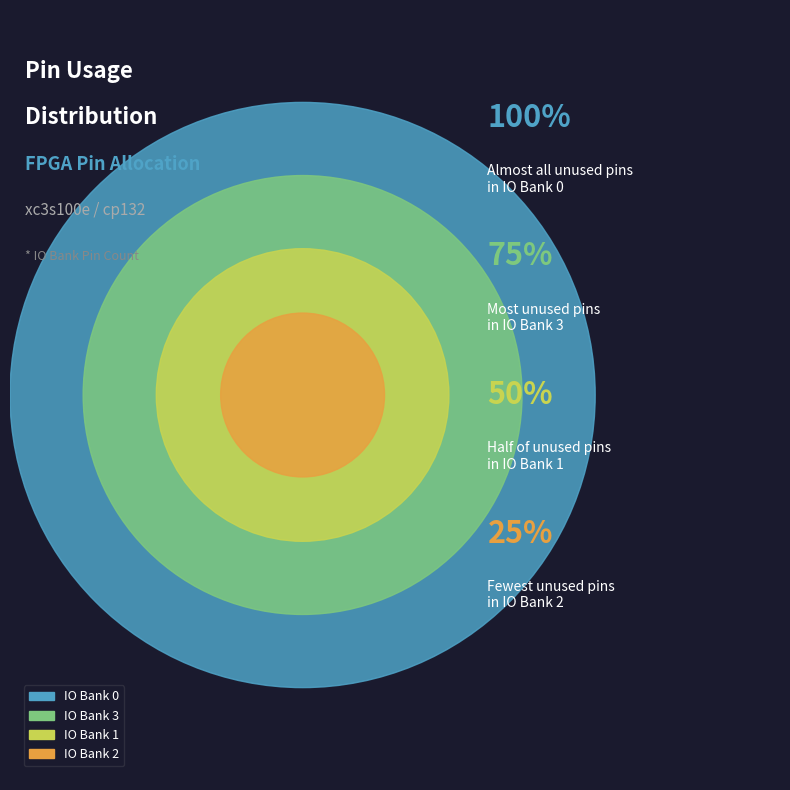

To the nearest percent, what is the combined percentage of IO Bank 0 and IO Bank 1?

60%